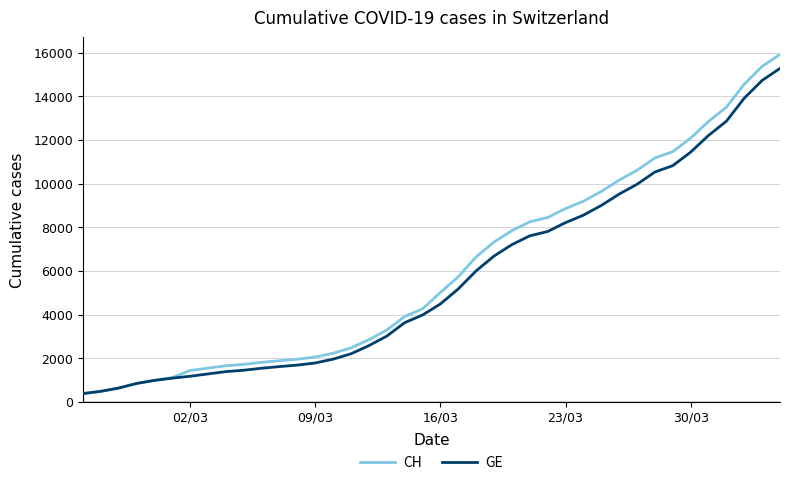

What is the lowest value of the CH series?

375